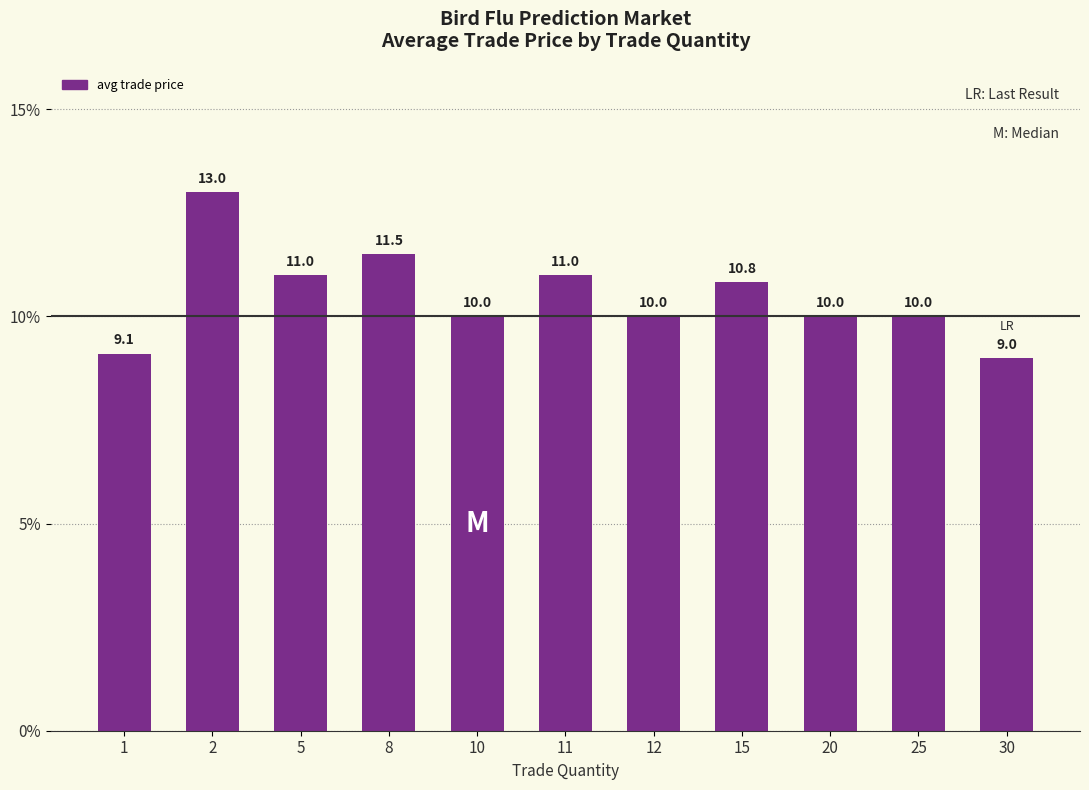

Reading left to right, extract all data points from this chart.

1=9.1	2=13.0	5=11.0	8=11.5	10=10.0	11=11.0	12=10.0	15=10.8	20=10.0	25=10.0	30=9.0